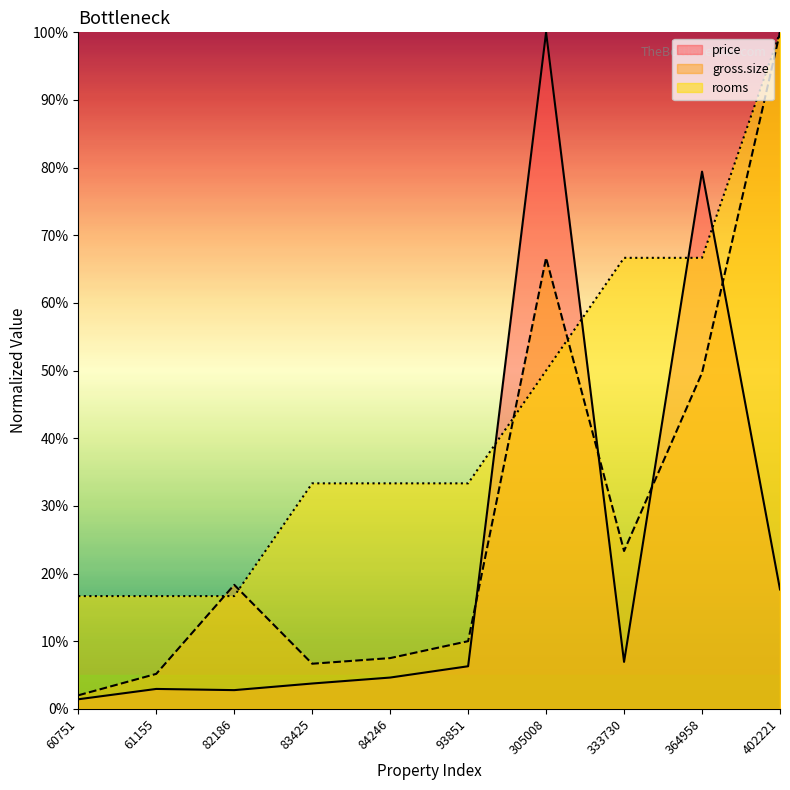

How many series are shown in this chart?

3